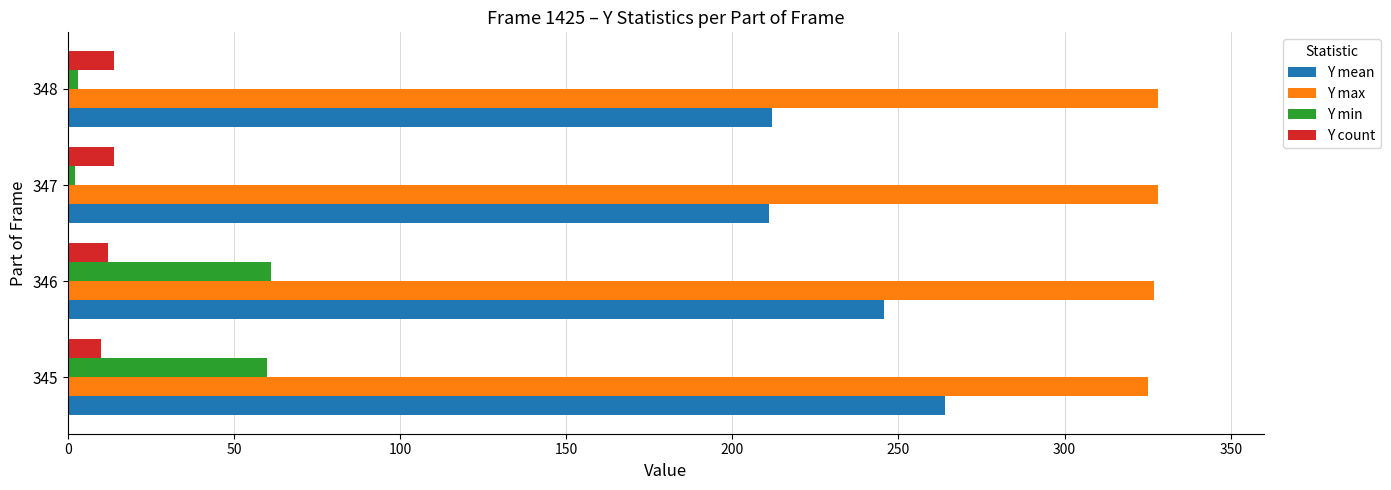

How many series are shown in this chart?

4